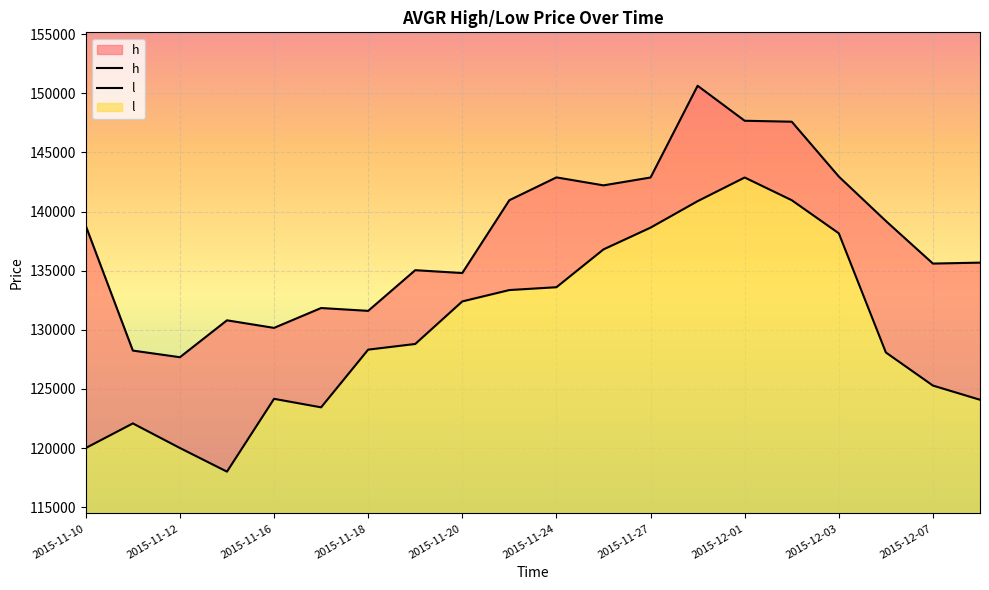

How many data points in l are above 128800?

9